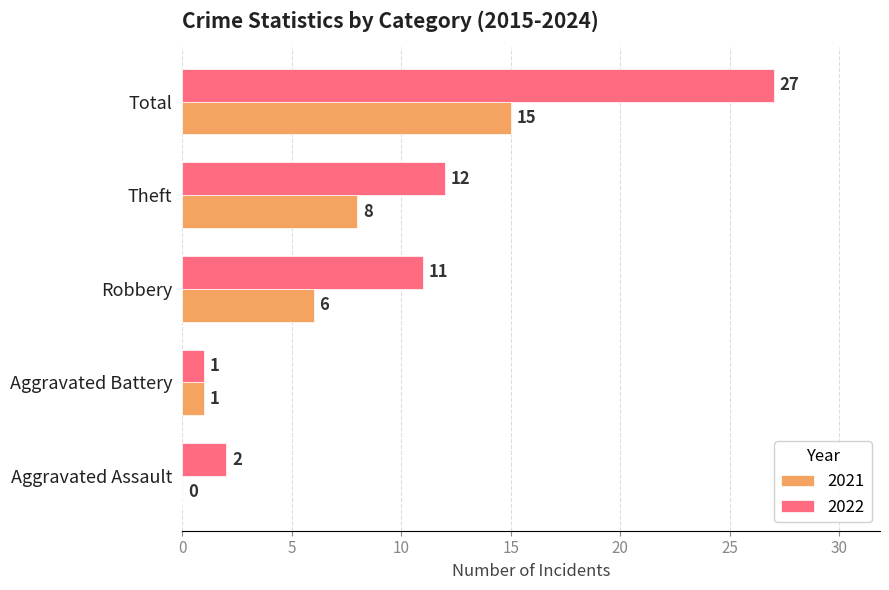

True or false: 2022 has a value of 27 at Total.

True